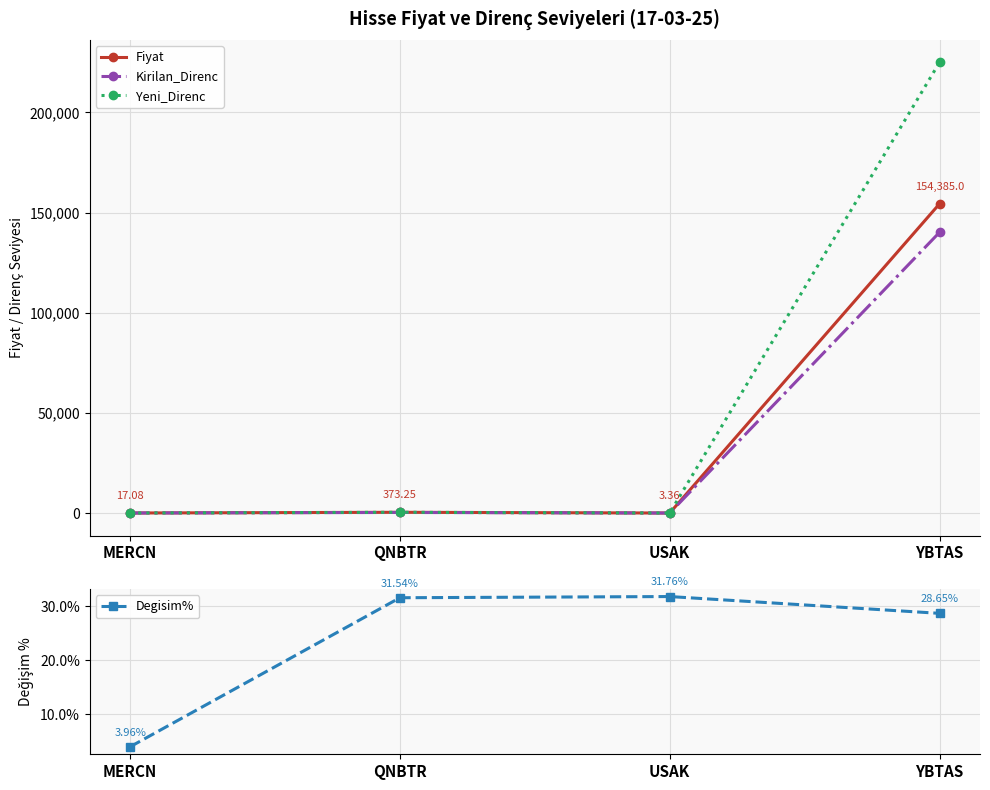

What is the total value across all series at USAK?

46.7